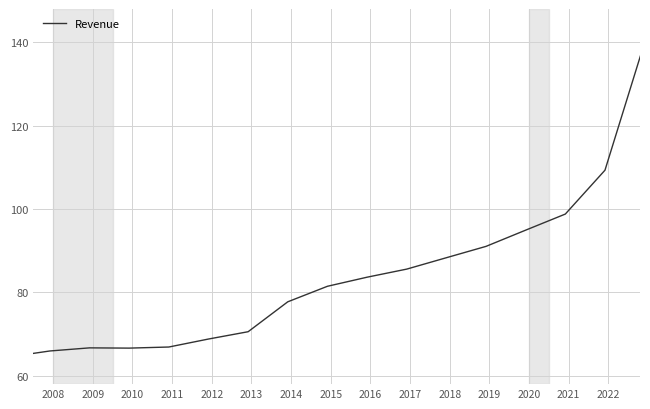

What is the greatest value displayed?

140.0